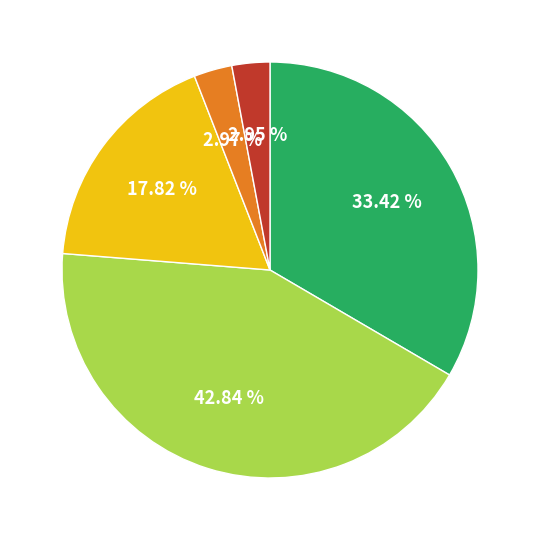

How many segments does this pie chart have?

5